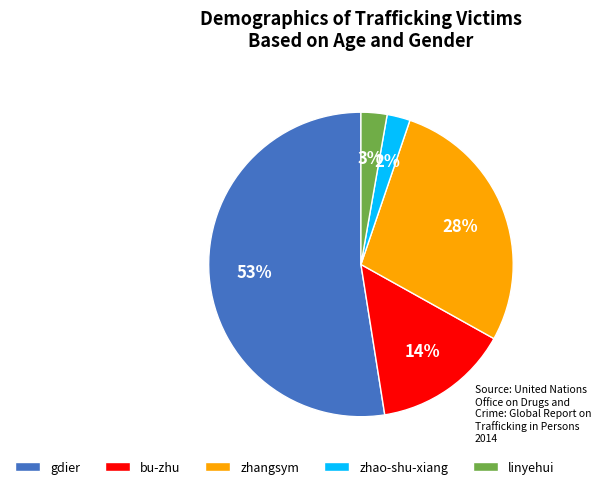

Which slice is the largest?

gdier